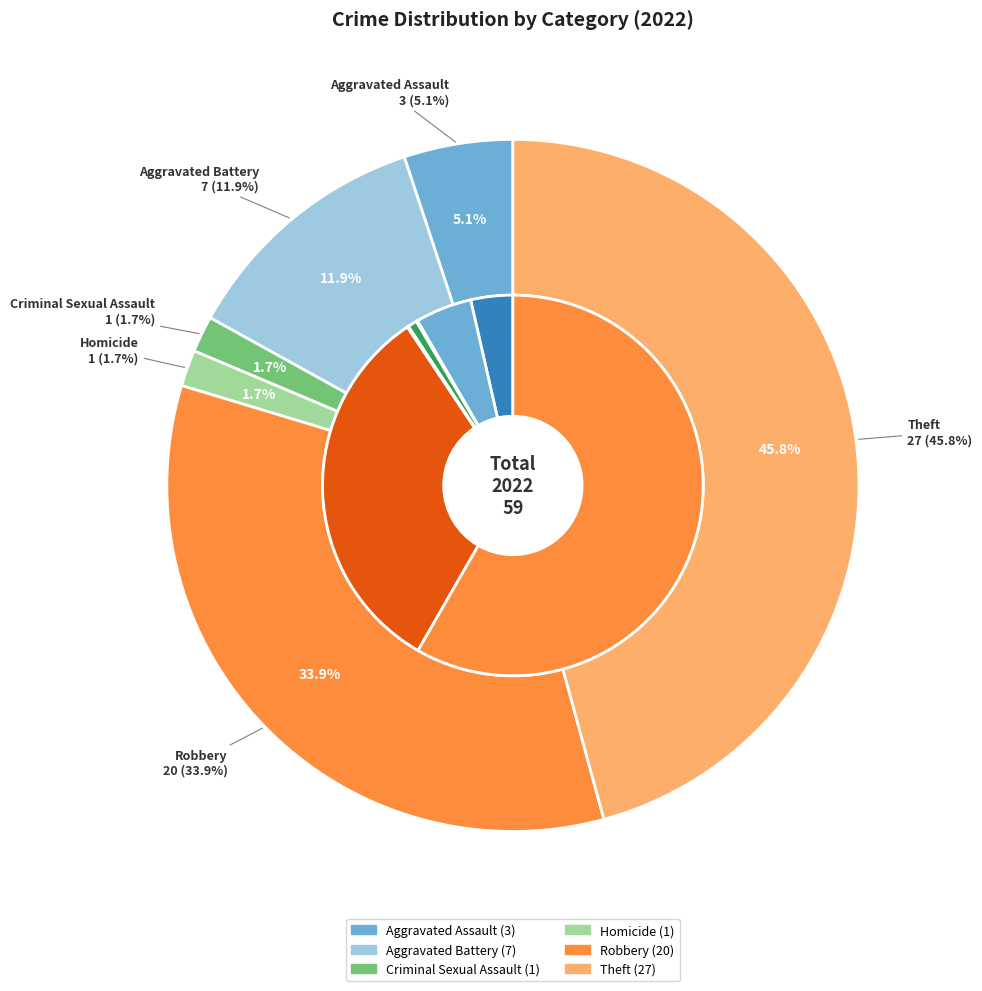

Combined, what portion of the pie is Aggravated Battery and Criminal Sexual Assault?

13.6%